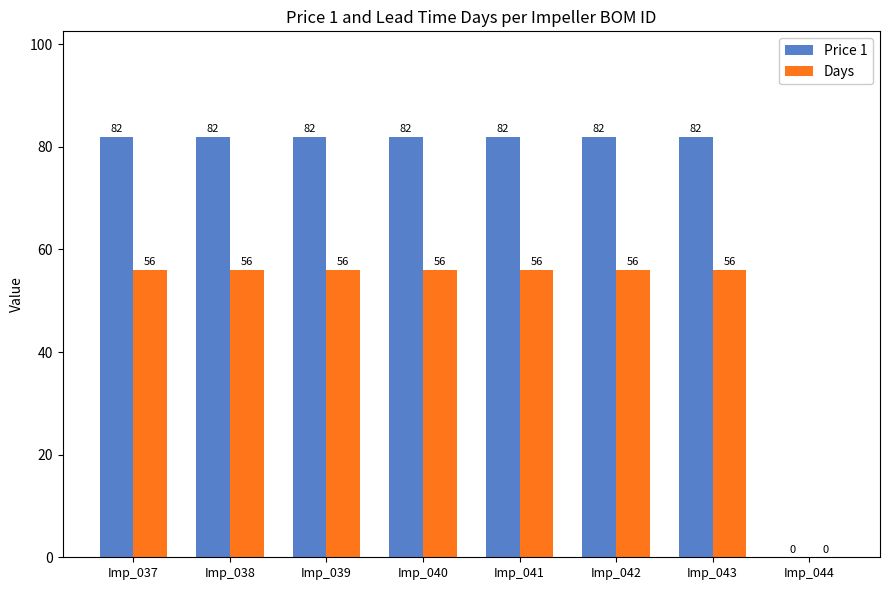

The value of Price 1 at Imp_037 is 82. True or false?

True